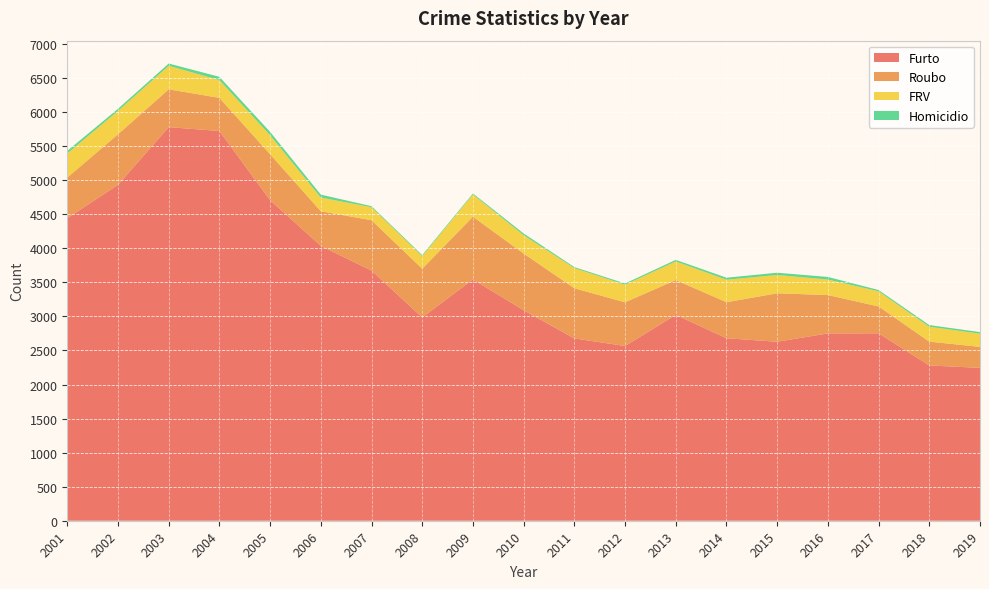

Reading left to right, extract all data points from this chart.

Furto: 4443	4932	5780	5723	4707	4036	3674	2985	3543	3091	2677	2566	3023	2680	2628	2751	2752	2280	2245
Roubo: 596	743	555	487	675	509	739	716	922	833	737	642	511	529	712	563	395	350	308
FRV: 354	343	346	261	279	201	191	185	327	269	296	258	274	330	269	228	222	219	194
Homicidio: 38	31	33	48	49	43	15	15	14	26	15	18	23	30	33	38	19	24	23